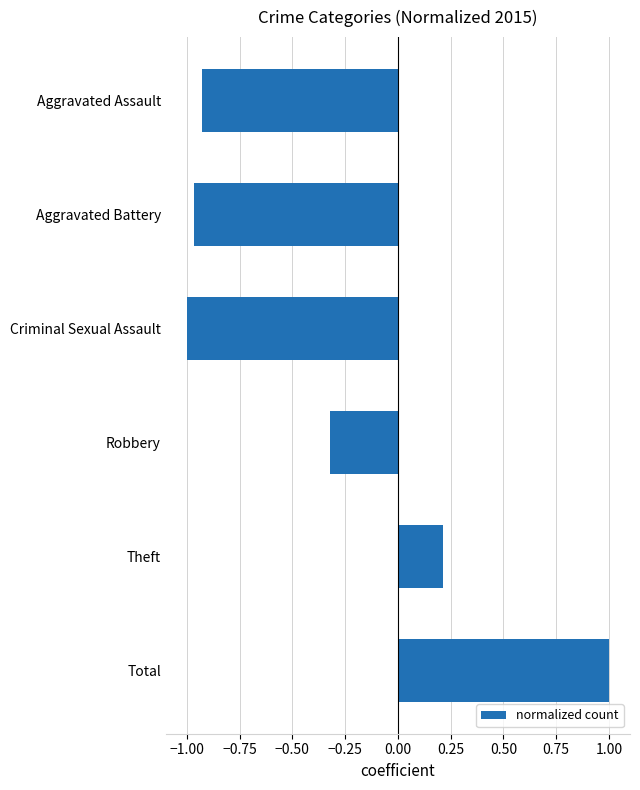

How many negative values are there?

4